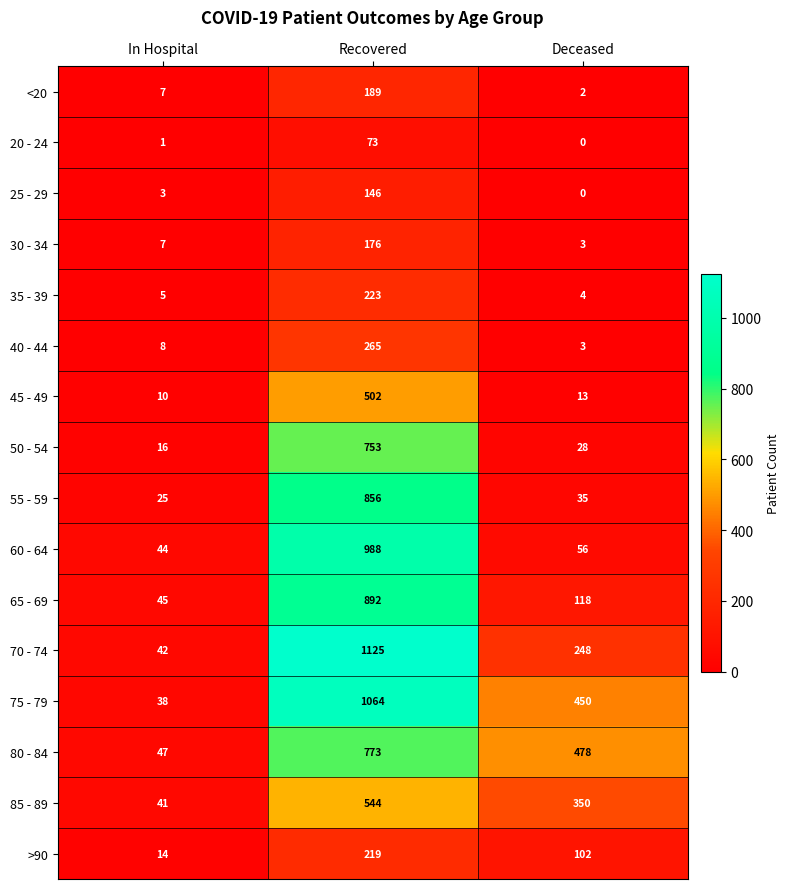

At which label is 75 - 79 closest to 551?

Deceased